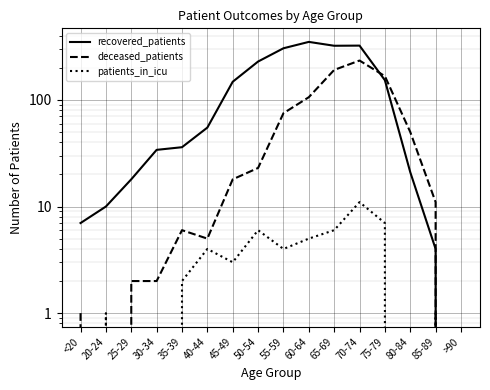

At which label does patients_in_icu reach its minimum?

<20